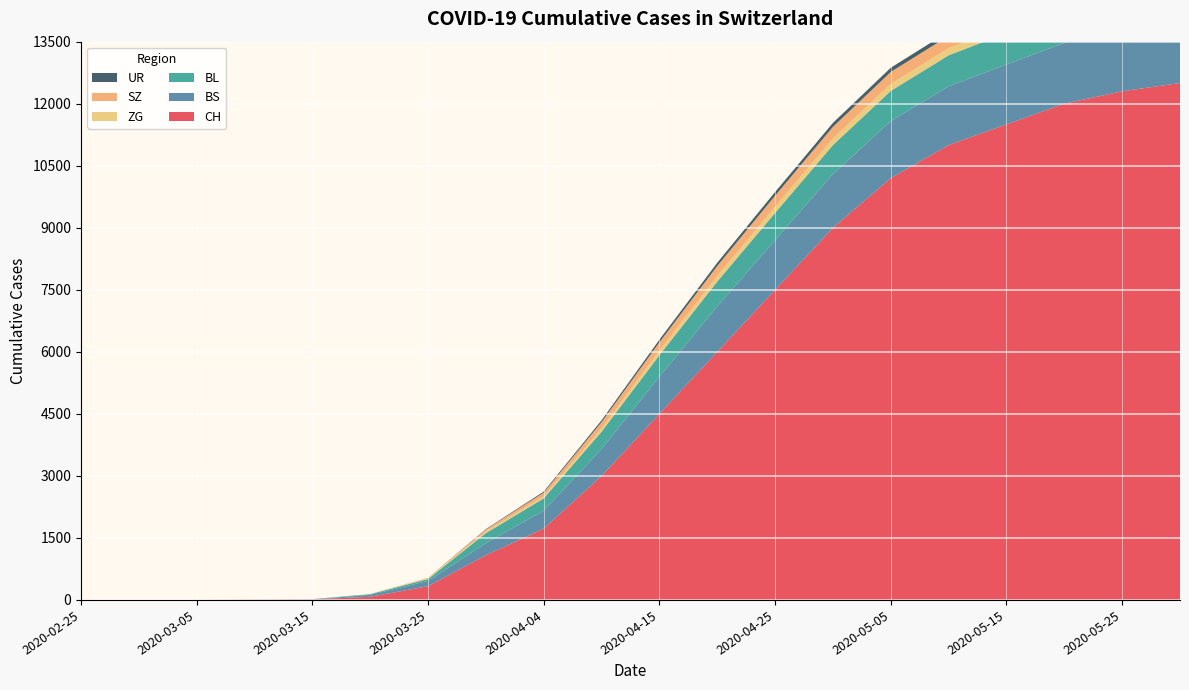

Reading left to right, what are all the values shown in this chart?

CH: 2020-02-25=0	2020-02-29=0	2020-03-05=0	2020-03-10=7	2020-03-15=15	2020-03-20=76	2020-03-25=332	2020-03-31=1082	2020-04-04=1725	2020-04-10=3000	2020-04-15=4500	2020-04-20=6000	2020-04-25=7500	2020-04-30=9000	2020-05-05=10200	2020-05-10=11000	2020-05-15=11500	2020-05-20=12000	2020-05-25=12300	2020-05-31=12500
BS: 2020-02-25=0	2020-02-29=0	2020-03-05=0	2020-03-10=0	2020-03-15=0	2020-03-20=46	2020-03-25=128	2020-03-31=292	2020-04-04=434	2020-04-10=650	2020-04-15=900	2020-04-20=1100	2020-04-25=1200	2020-04-30=1300	2020-05-05=1380	2020-05-10=1420	2020-05-15=1450	2020-05-20=1470	2020-05-25=1485	2020-05-31=1495
BL: 2020-02-25=0	2020-02-29=0	2020-03-05=0	2020-03-10=2	2020-03-15=5	2020-03-20=18	2020-03-25=46	2020-03-31=242	2020-04-04=298	2020-04-10=420	2020-04-15=520	2020-04-20=600	2020-04-25=660	2020-04-30=700	2020-05-05=730	2020-05-10=750	2020-05-15=760	2020-05-20=770	2020-05-25=778	2020-05-31=785
ZG: 2020-02-25=0	2020-02-29=0	2020-03-05=0	2020-03-10=0	2020-03-15=0	2020-03-20=5	2020-03-25=18	2020-03-31=39	2020-04-04=46	2020-04-10=80	2020-04-15=110	2020-04-20=135	2020-04-25=150	2020-04-30=160	2020-05-05=168	2020-05-10=173	2020-05-15=176	2020-05-20=179	2020-05-25=181	2020-05-31=183
SZ: 2020-02-25=0	2020-02-29=0	2020-03-05=0	2020-03-10=0	2020-03-15=0	2020-03-20=0	2020-03-25=10	2020-03-31=48	2020-04-04=92	2020-04-10=150	2020-04-15=200	2020-04-20=240	2020-04-25=265	2020-04-30=280	2020-05-05=290	2020-05-10=296	2020-05-15=300	2020-05-20=303	2020-05-25=306	2020-05-31=308
UR: 2020-02-25=0	2020-02-29=0	2020-03-05=0	2020-03-10=0	2020-03-15=0	2020-03-20=0	2020-03-25=1	2020-03-31=11	2020-04-04=26	2020-04-10=45	2020-04-15=65	2020-04-20=80	2020-04-25=90	2020-04-30=97	2020-05-05=102	2020-05-10=106	2020-05-15=109	2020-05-20=111	2020-05-25=113	2020-05-31=115